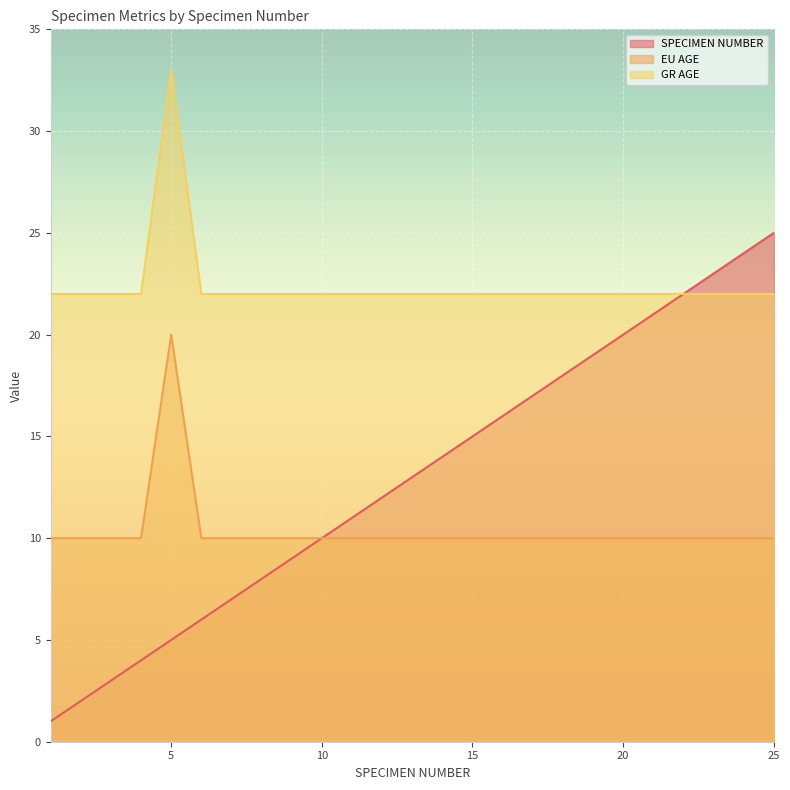

Is it true that SPECIMEN NUMBER equals 18 at 18?

True